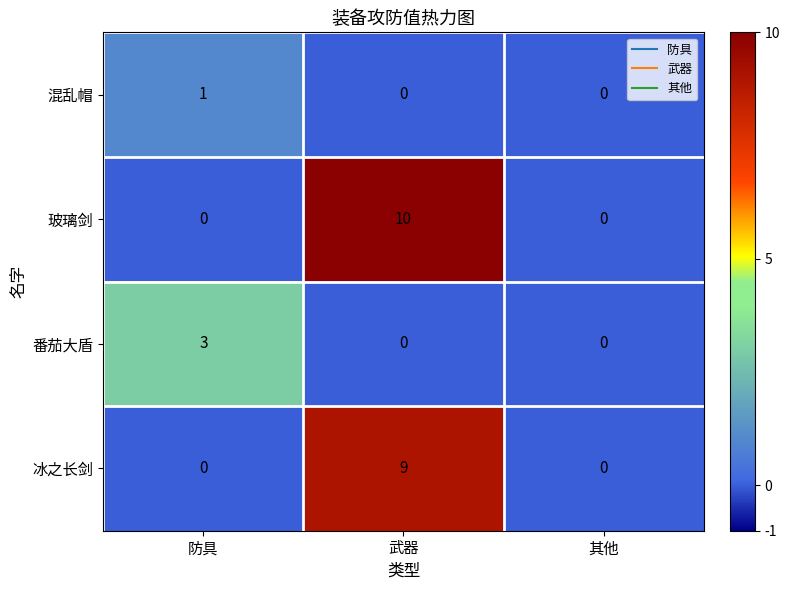

What is the total value across all series at 防具?

4